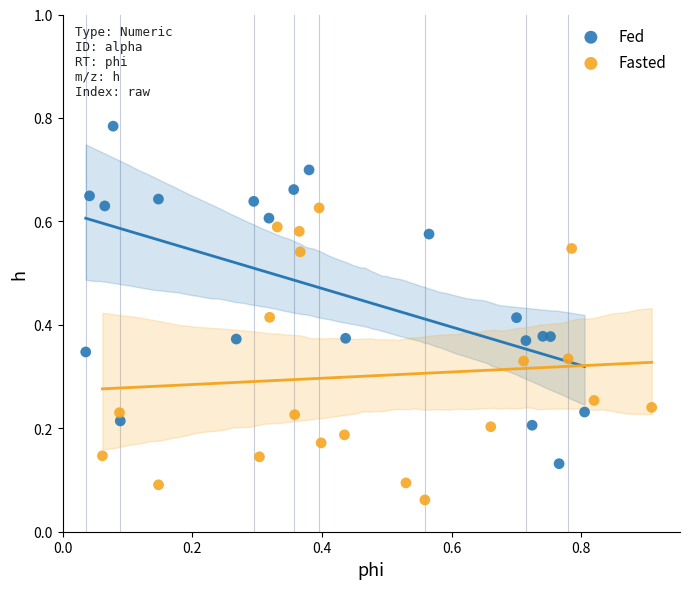

Which series contains the lowest Y value?

Fasted